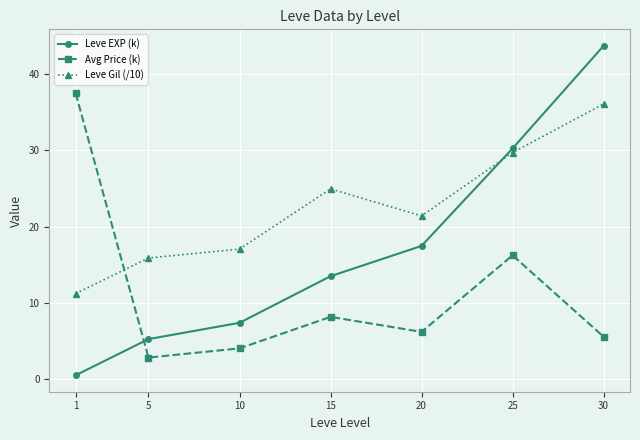

What is the difference between the maximum and minimum values in the Leve Gil (/10) series?

24.9